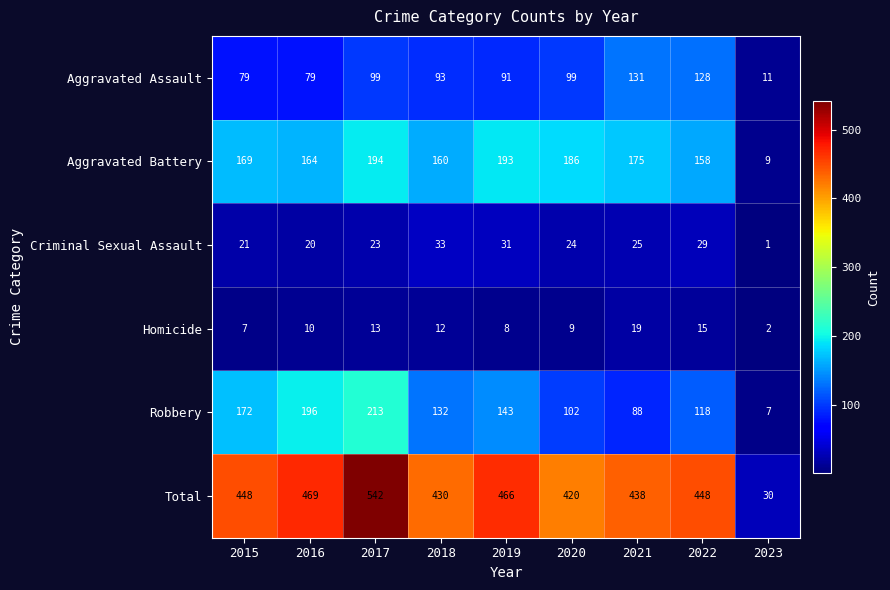

List the series in order of their peak value, highest first.

Total, Robbery, Aggravated Battery, Aggravated Assault, Criminal Sexual Assault, Homicide